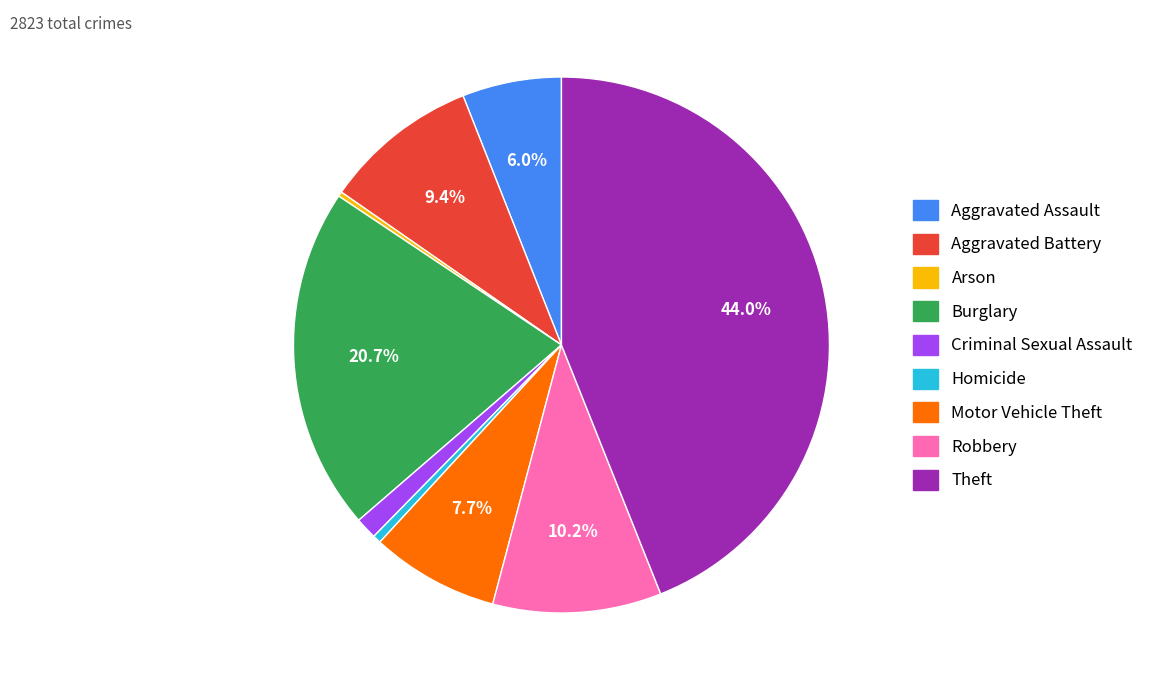

Is it true that Robbery is 10% of the pie?

True